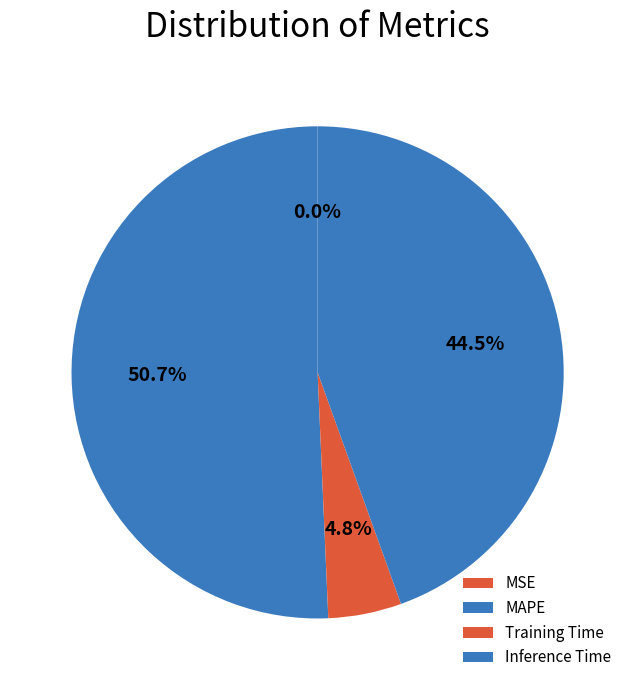

Which slice represents more than half of the pie?

MAPE